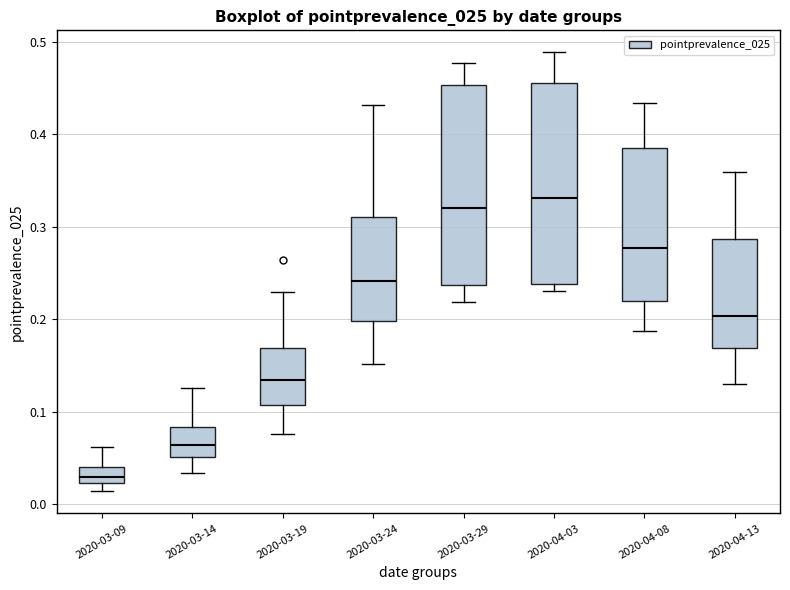

Where does the lower whisker of the box for 2020-03-14 end on the y-axis? The values are not printed on the chart, so give them approximately, as read against the axis.

0.03